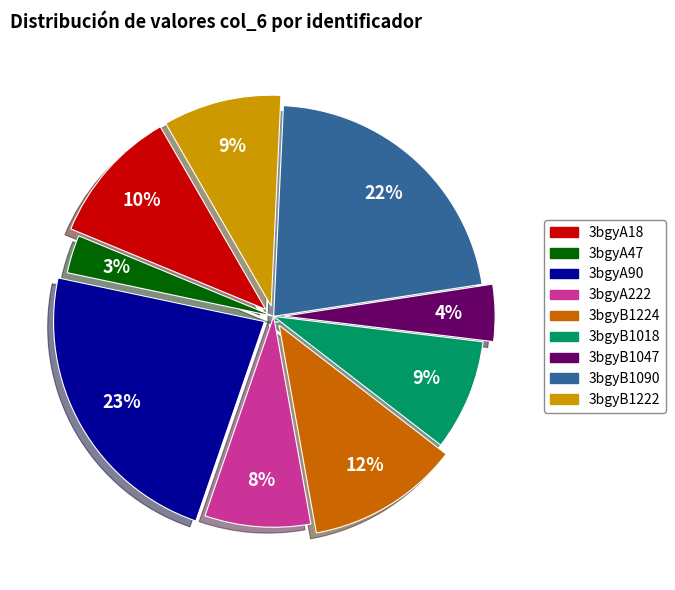

What is the ratio of the value at 3bgyB1224 to the value at 3bgyA47?

4.0